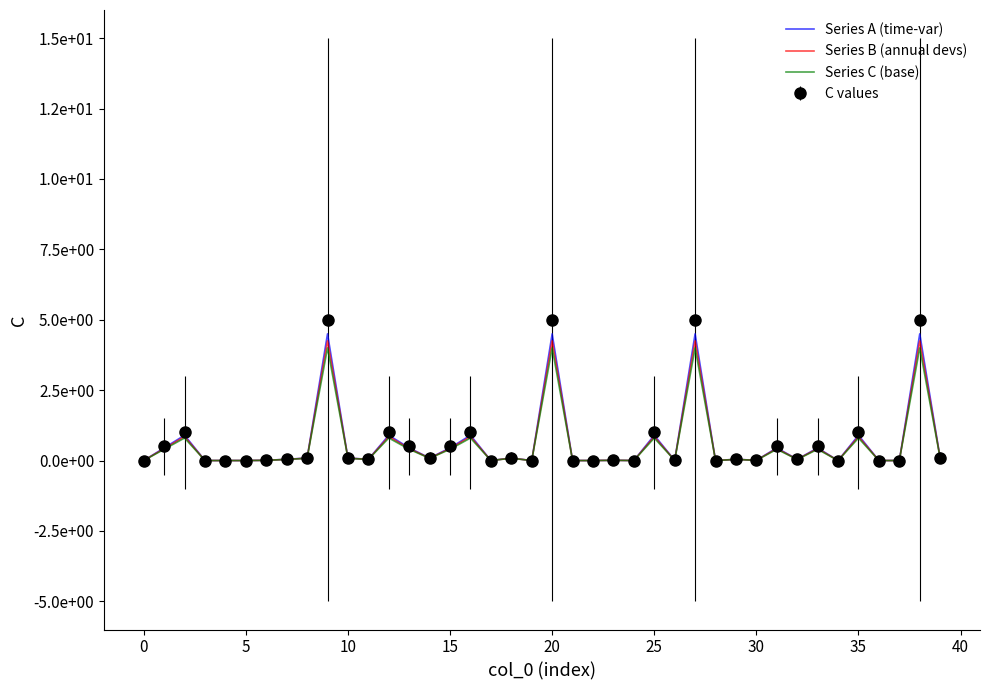

What are all the series names shown in the legend?

Series A (time-var), Series B (annual devs), Series C (base), C values